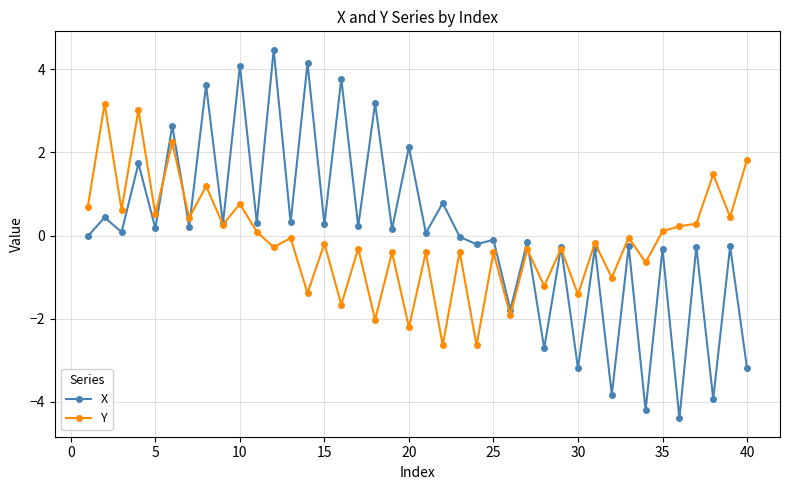

What is the minimum value shown in the chart?

-4.4